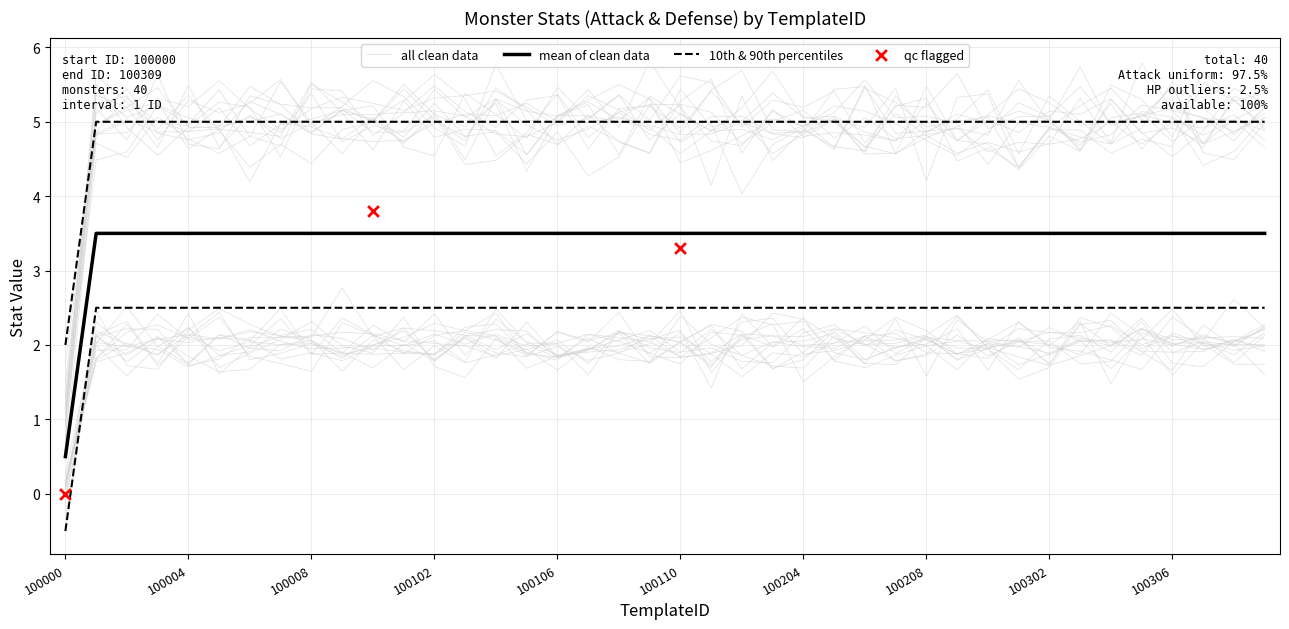

What is the total value across all series at 100210?

11.0